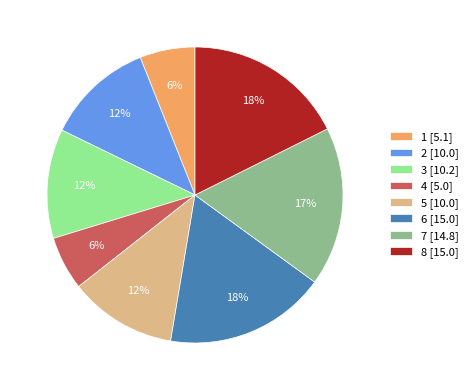

Does 4 account for over 50% of the chart?

No